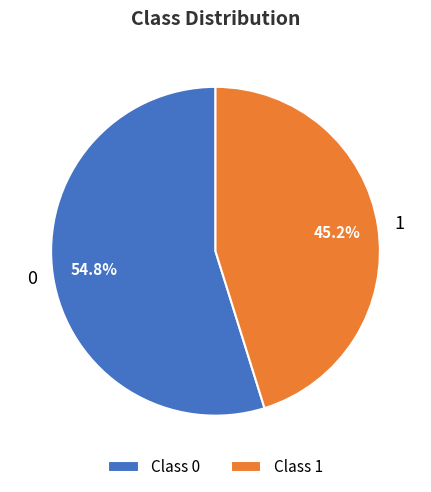

To the nearest percent, what is the average slice percentage?

50%